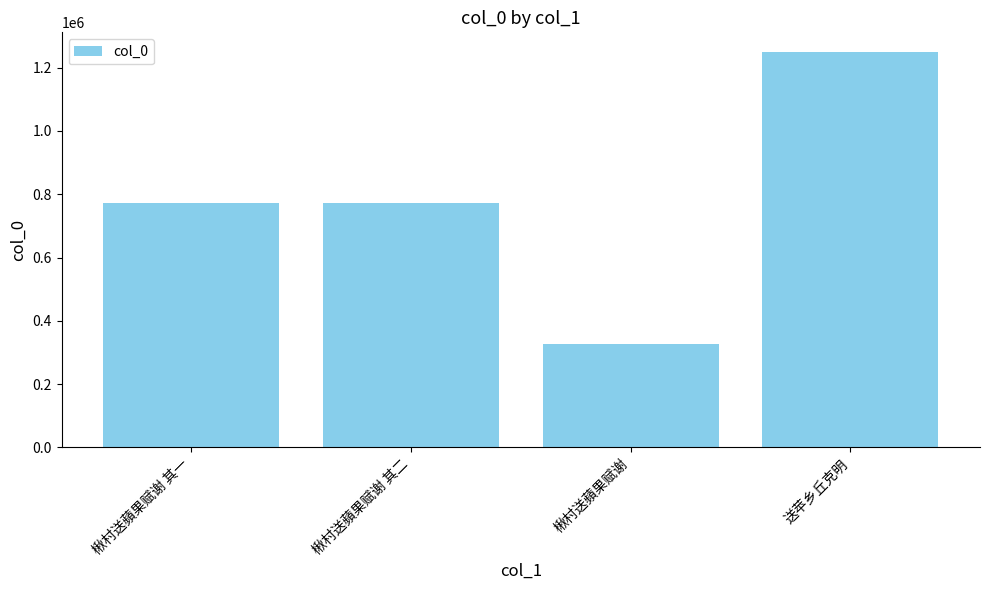

What is the label of the 4th bar from the left?

送苹乡丘克明